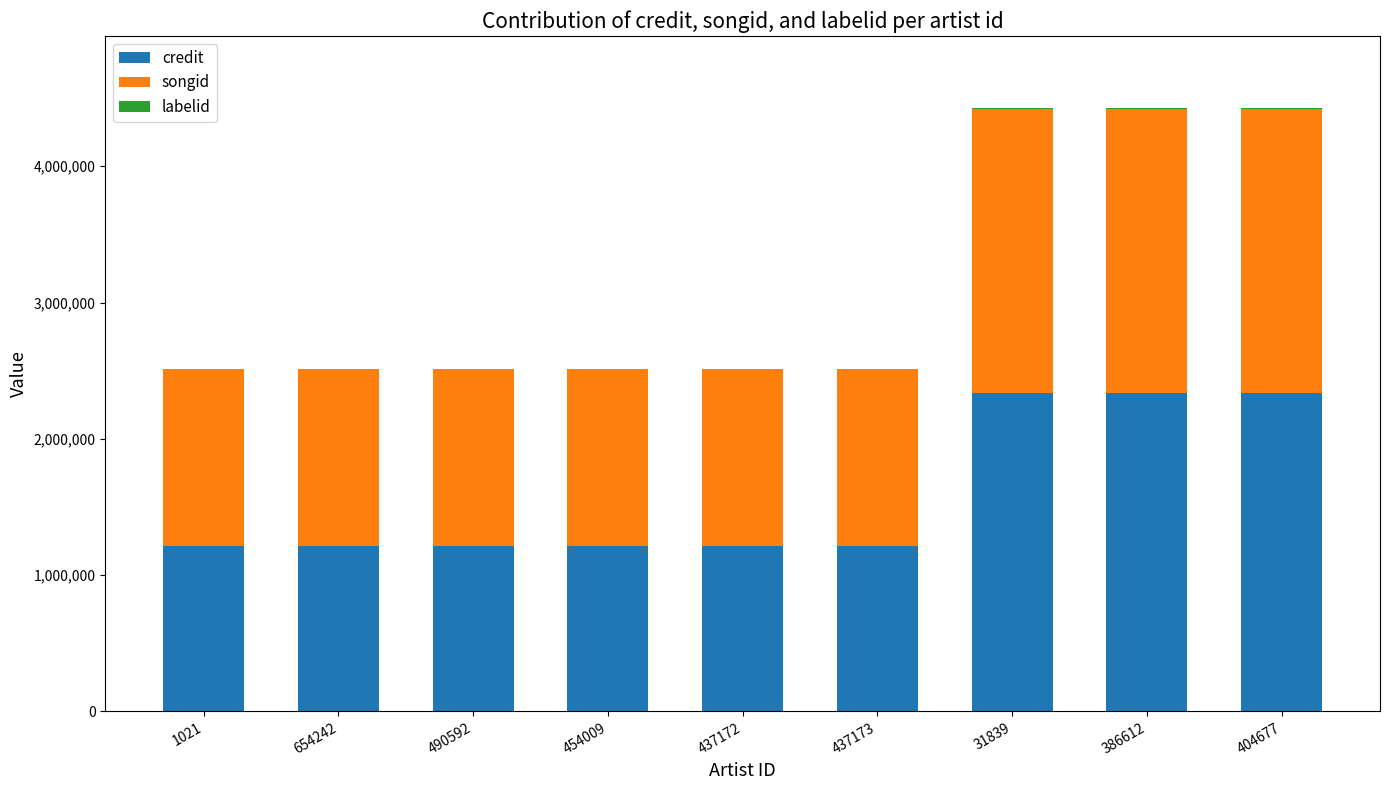

The value of credit at 437173 is 1214771. True or false?

True